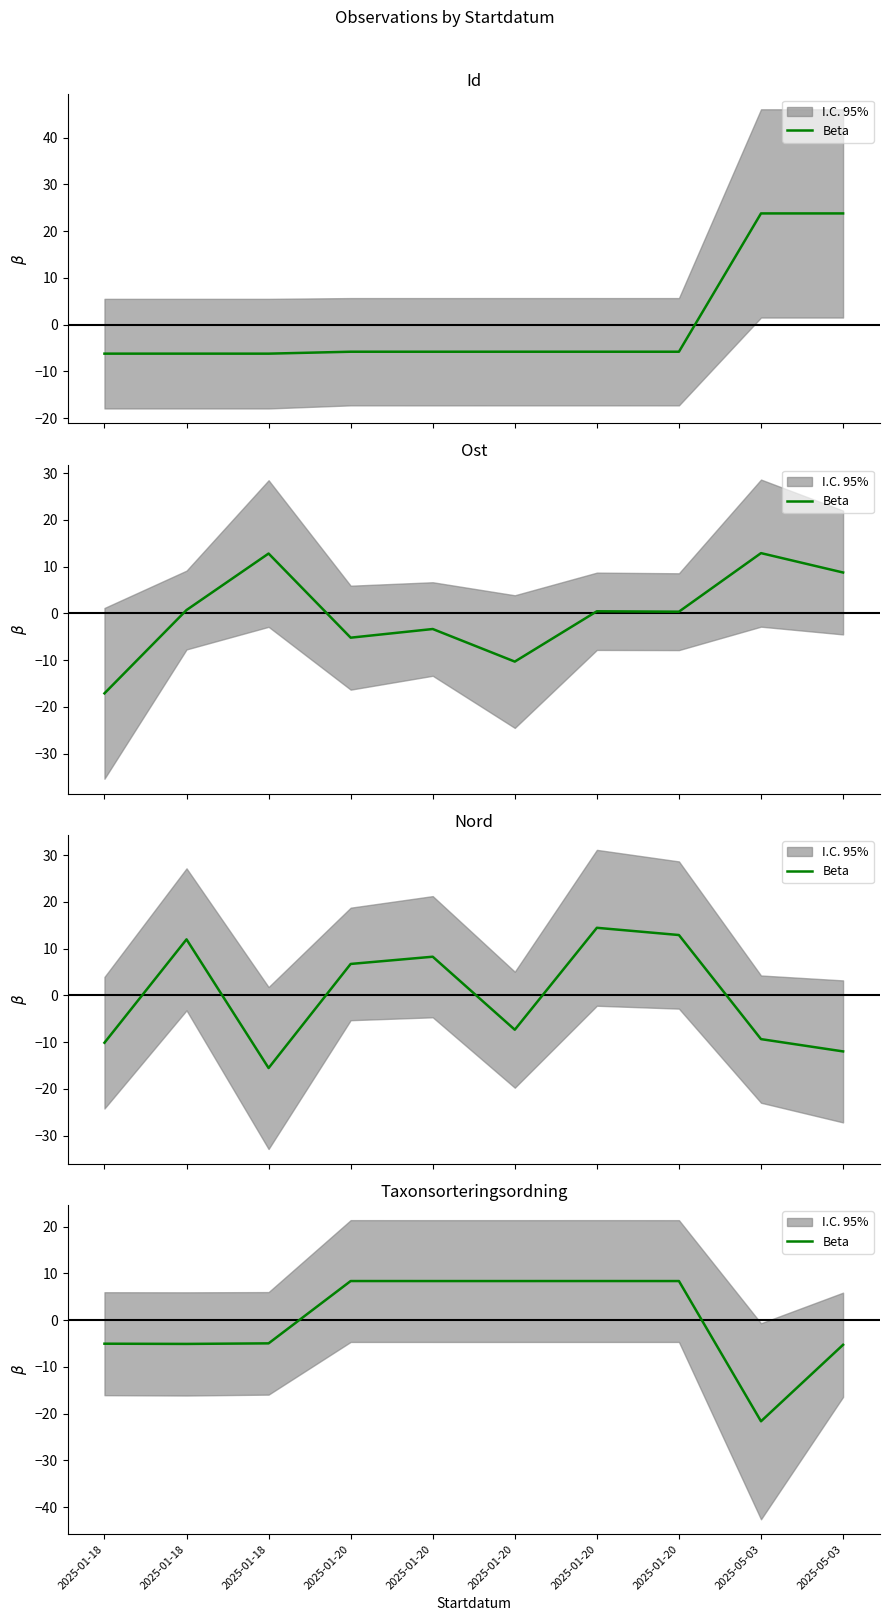

The chart shows a value of 3.0 at 2025-01-20. True or false?

False